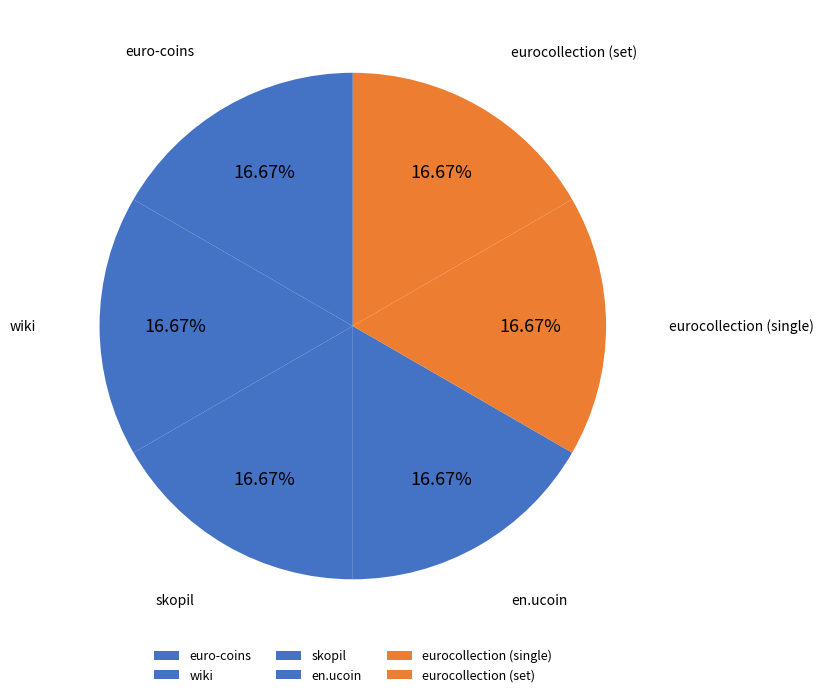

To the nearest percent, what is the difference between the largest and smallest slice percentages?

0%